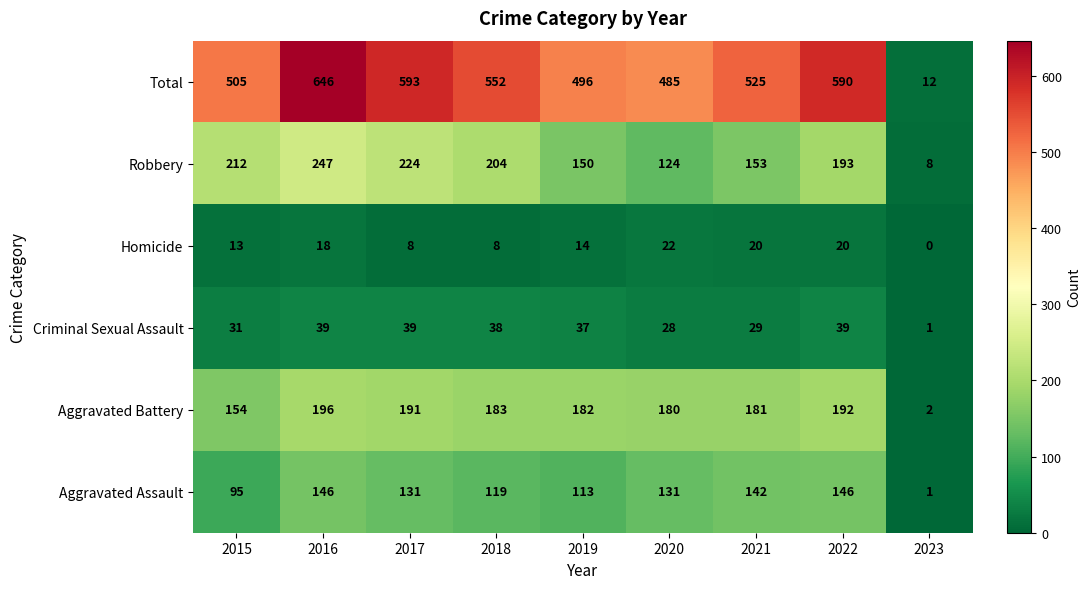

How many data points does each series have?

9